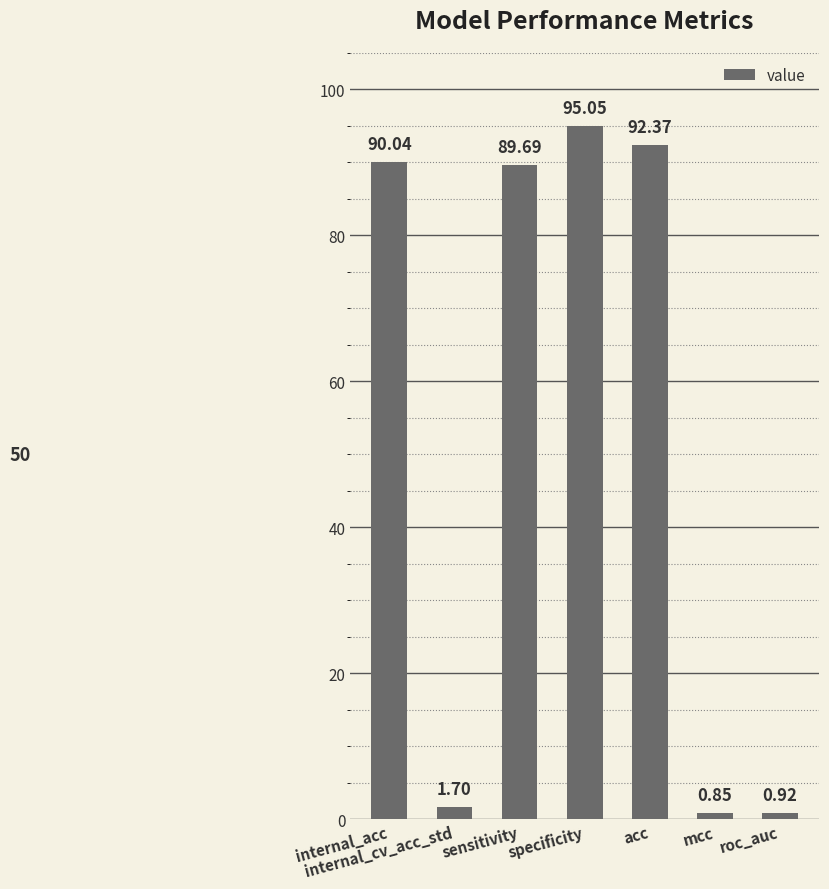

How many values are below 89?

3